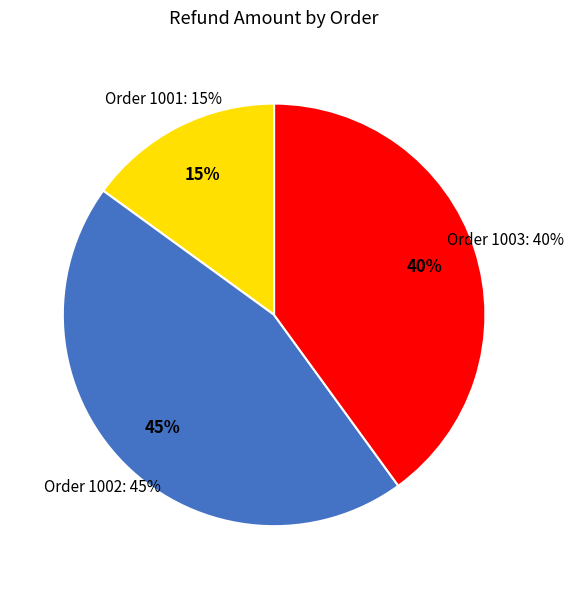

Count the number of slices in the pie.

3